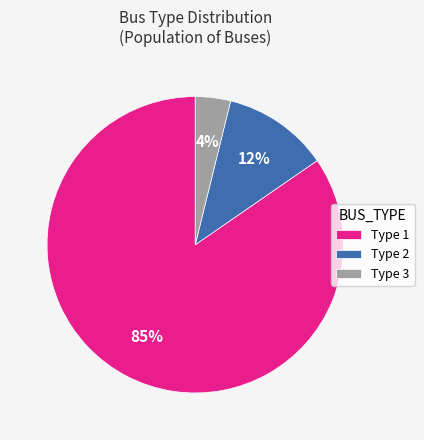

To the nearest percent, what is the average slice percentage?

33%